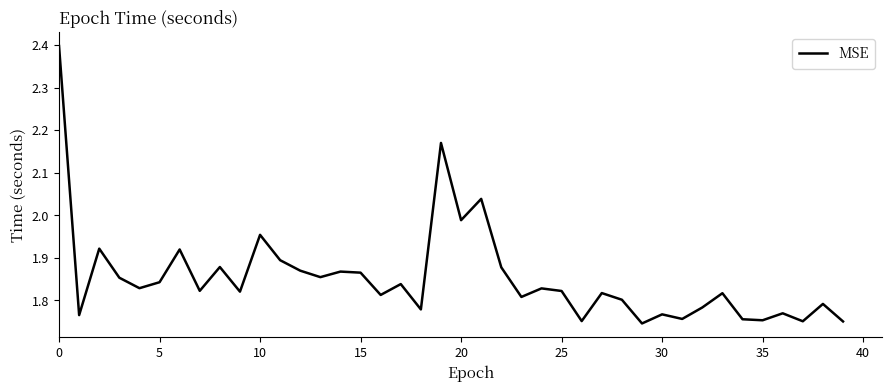

What is the maximum value shown in the chart?

2.4